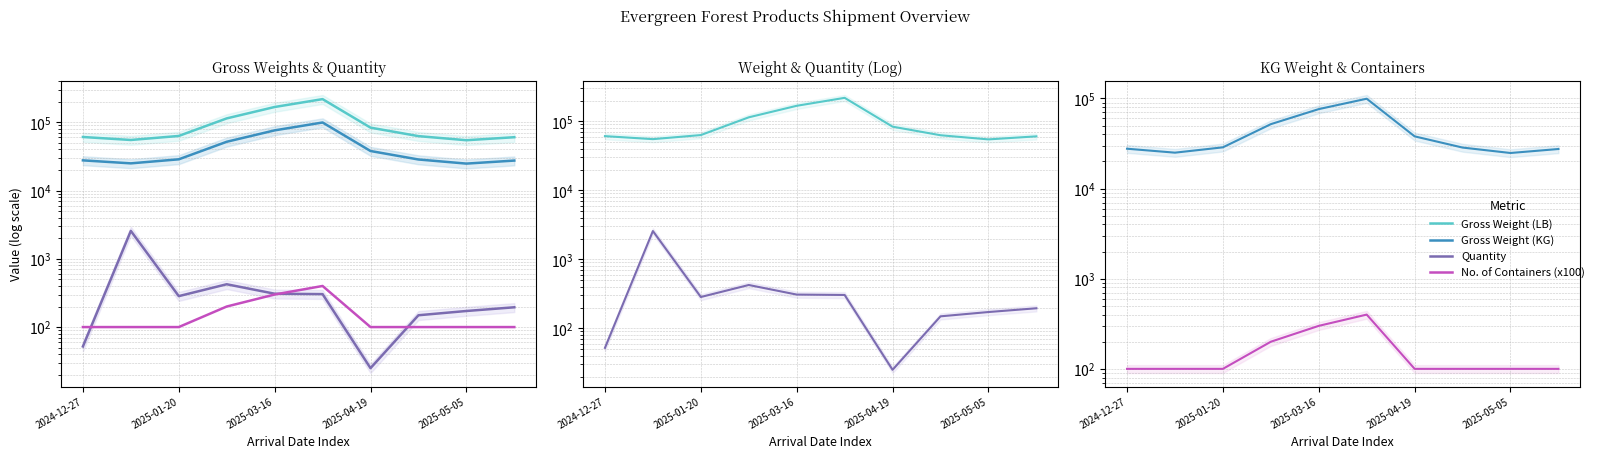

Rank the series at 2025-01-20 from highest to lowest value.

Gross Weight (LB), Gross Weight (KG), Quantity, No. of Containers (x100)